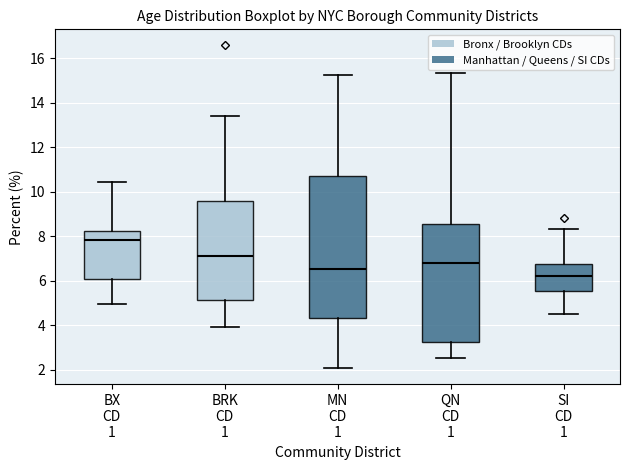

Which box's median line is the lowest?

SI CD 1